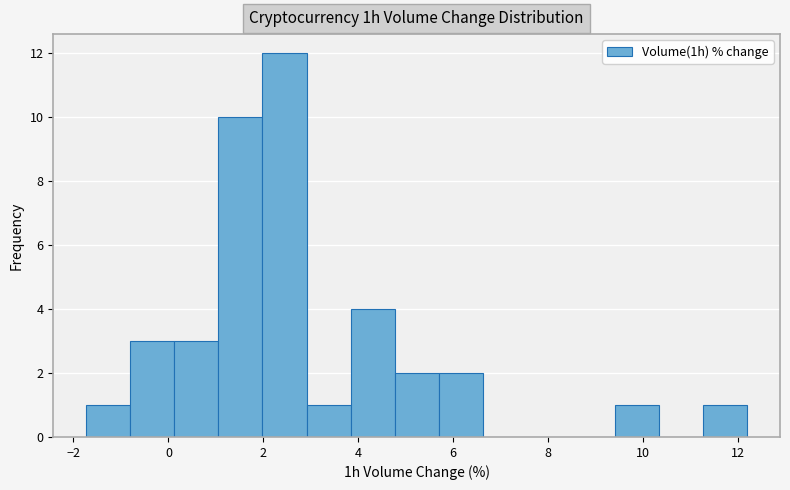

Reading left to right, list every bar in this chart as the range it spans on the x-axis followed by its height. Neither the bar edges nor the heights are printed on the chart, so give them approximately, as read against the axes.

-1.8 to -0.8: 1
-0.8 to 0.2: 3
0.2 to 1.0: 3
1.0 to 2.0: 10
2.0 to 3.0: 12
3.0 to 3.8: 1
3.8 to 4.8: 4
4.8 to 5.6: 2
5.6 to 6.6: 2
6.6 to 7.6: 0
7.6 to 8.4: 0
8.4 to 9.4: 0
9.4 to 10.4: 1
10.4 to 11.2: 0
11.2 to 12.2: 1